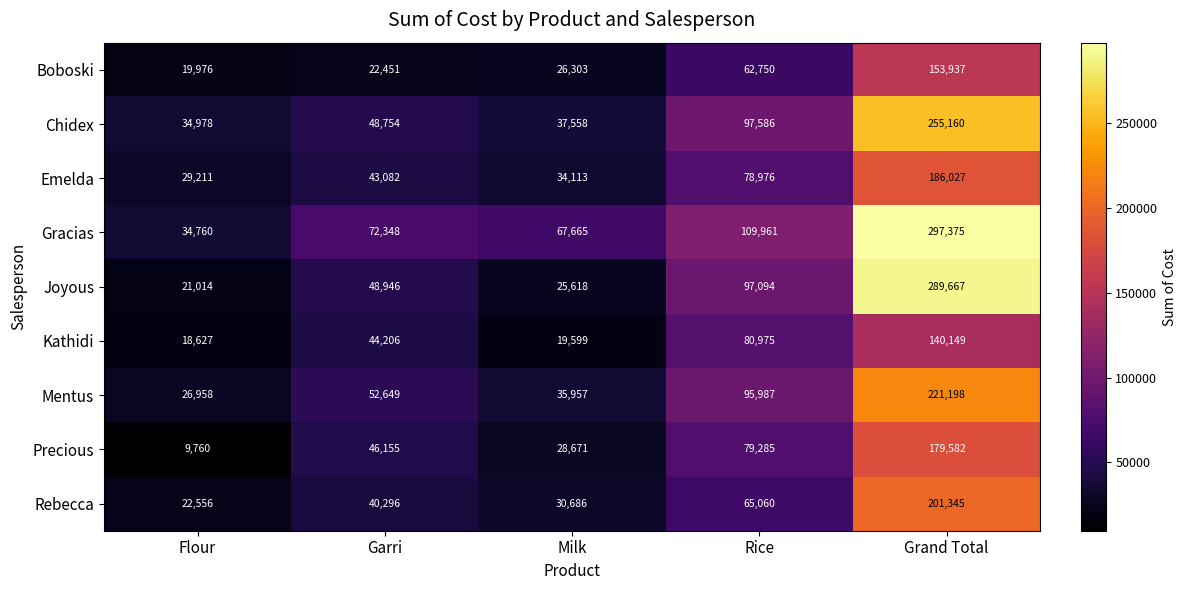

Is it true that Joyous equals 385349 at Grand Total?

False